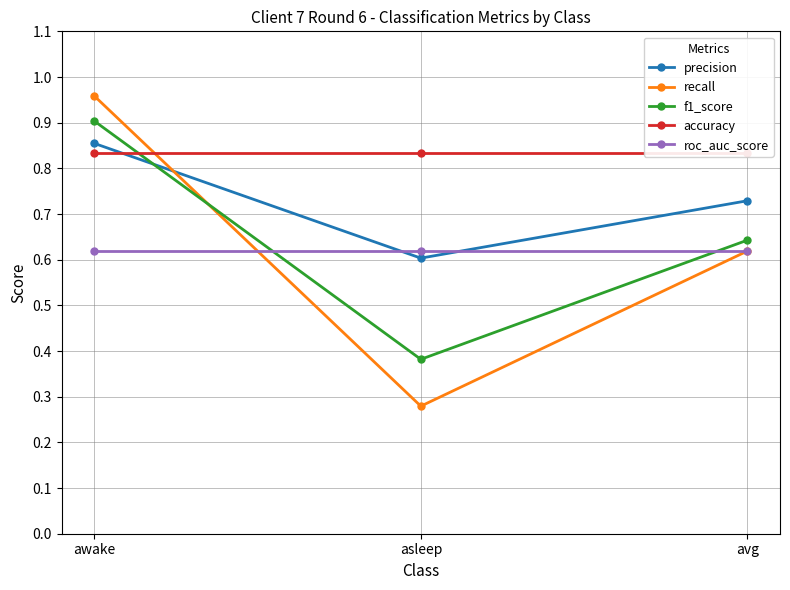

True or false: recall has a value of 1.0 at awake.

True